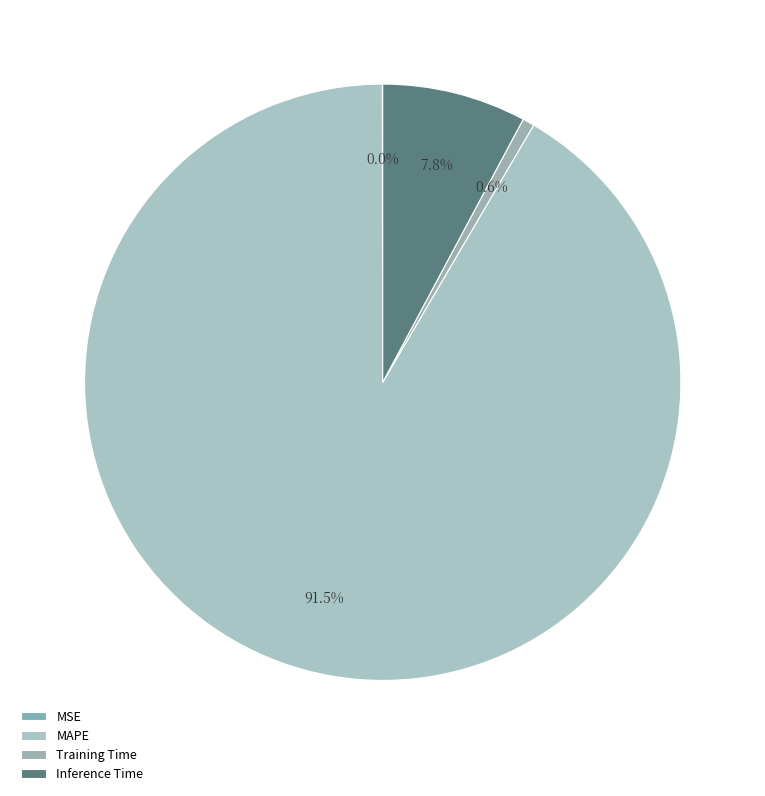

Is it true that Training Time is 1% of the pie?

True